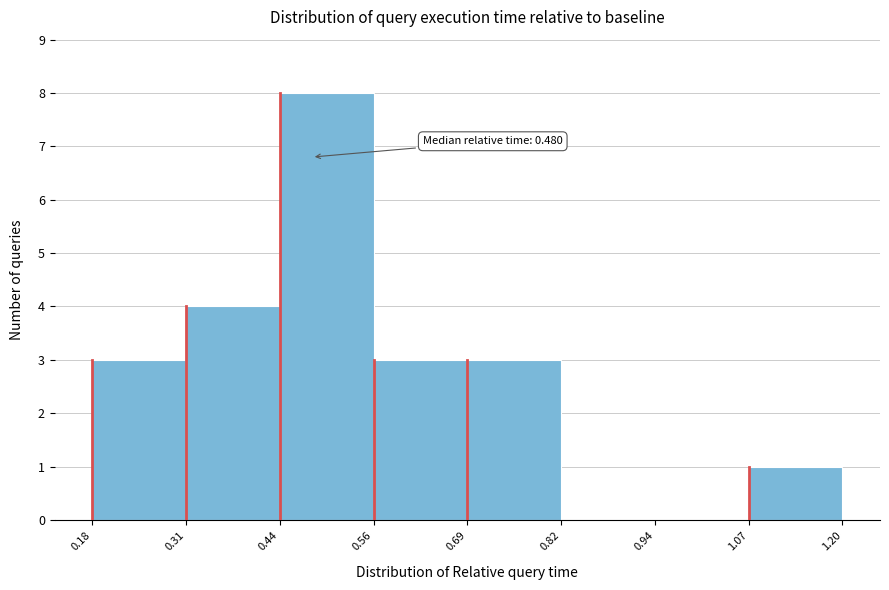

Which range on the x-axis has the tallest bar?

0.44 to 0.56